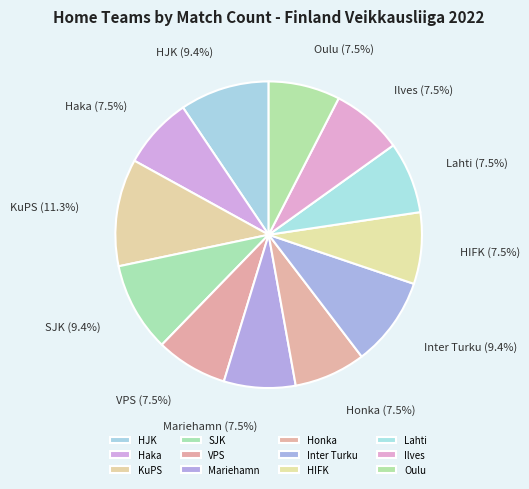

Does any single category account for the majority?

No